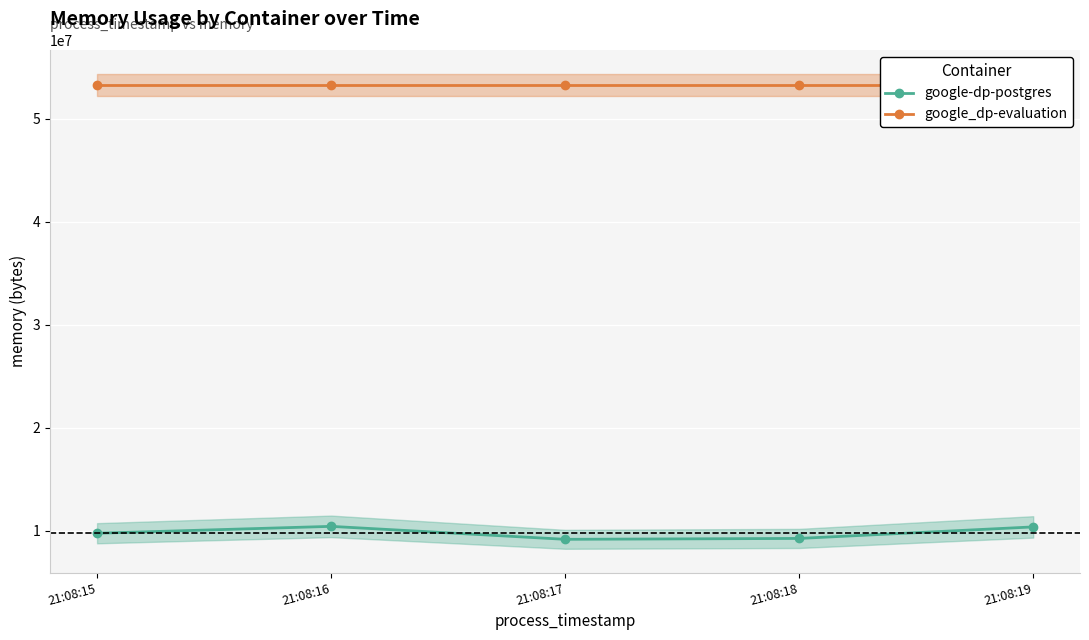

Reading right to left, transcribe all the data shown in this chart.

google-dp-postgres: 21:08:19=10395648	21:08:18=9277440	21:08:17=9191424	21:08:16=10448896	21:08:15=9781248
google_dp-evaluation: 21:08:19=53293056	21:08:18=53293056	21:08:17=53293056	21:08:16=53293056	21:08:15=53293056